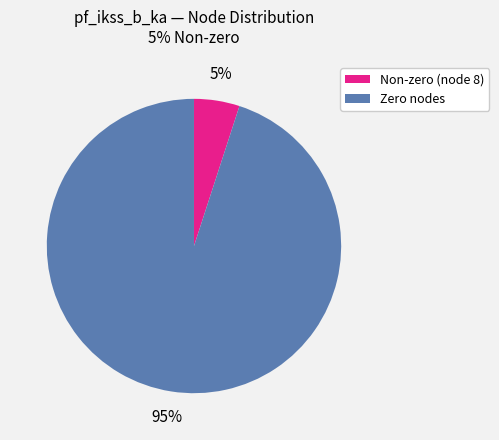

To the nearest percent, what is the difference between the largest and smallest slice percentages?

90%